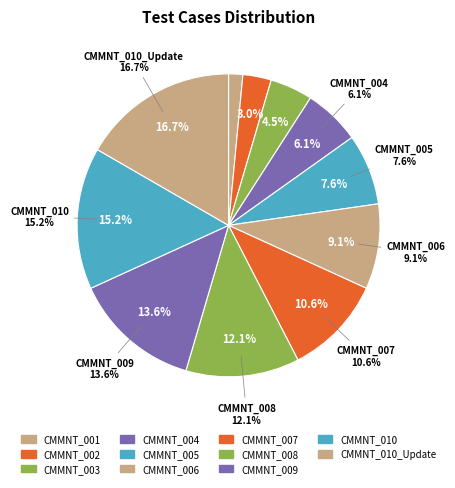

To the nearest percent, what portion does CMMNT_002 represent?

3%